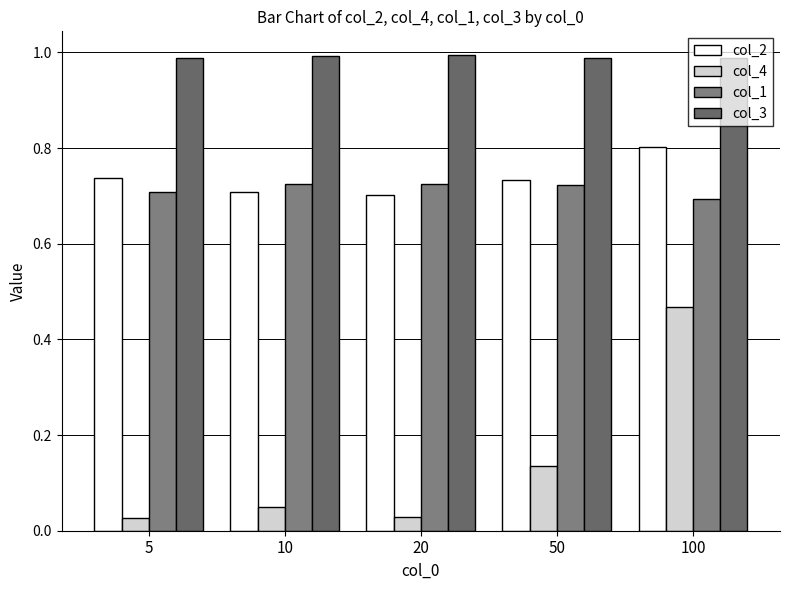

At which label is col_2 closest to 0?

20